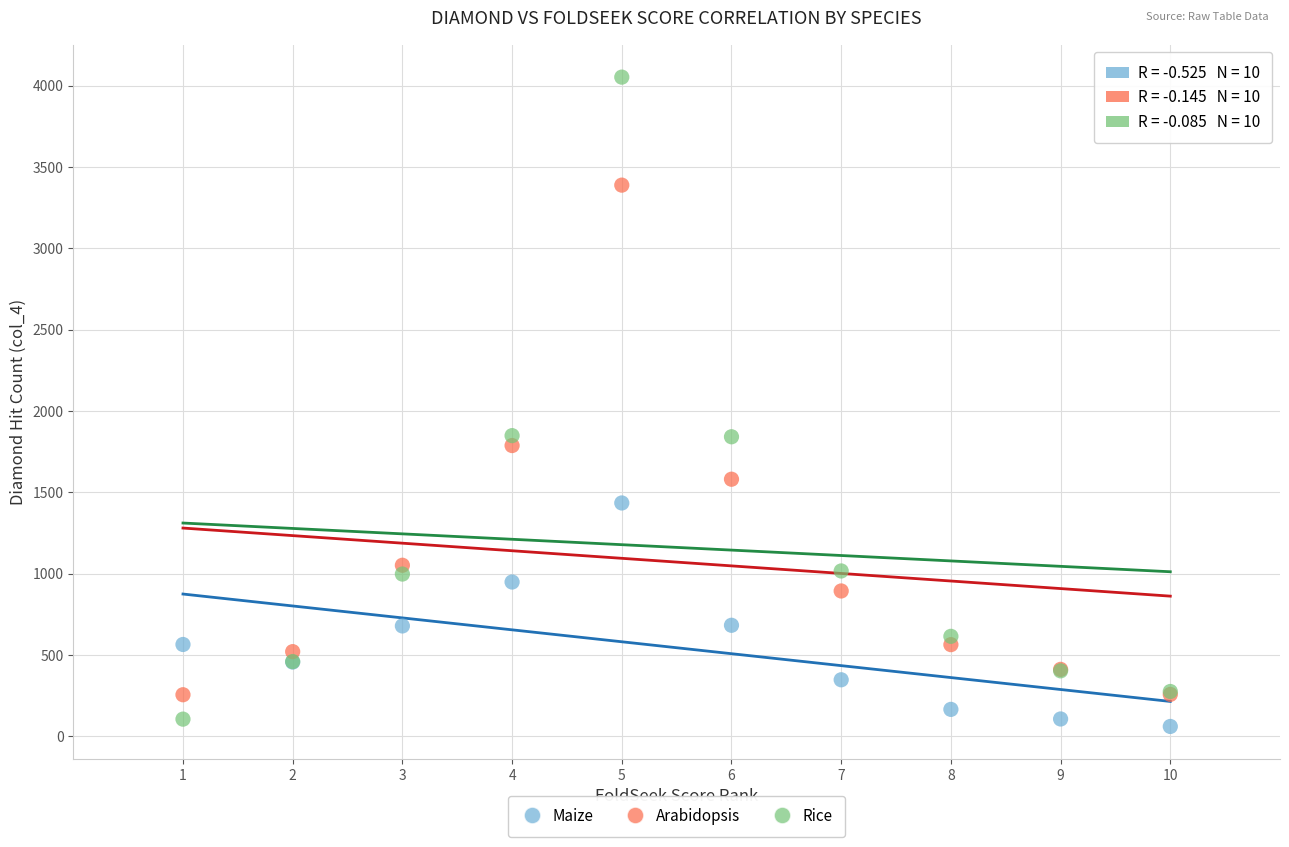

Which series contains the highest Y value?

Rice